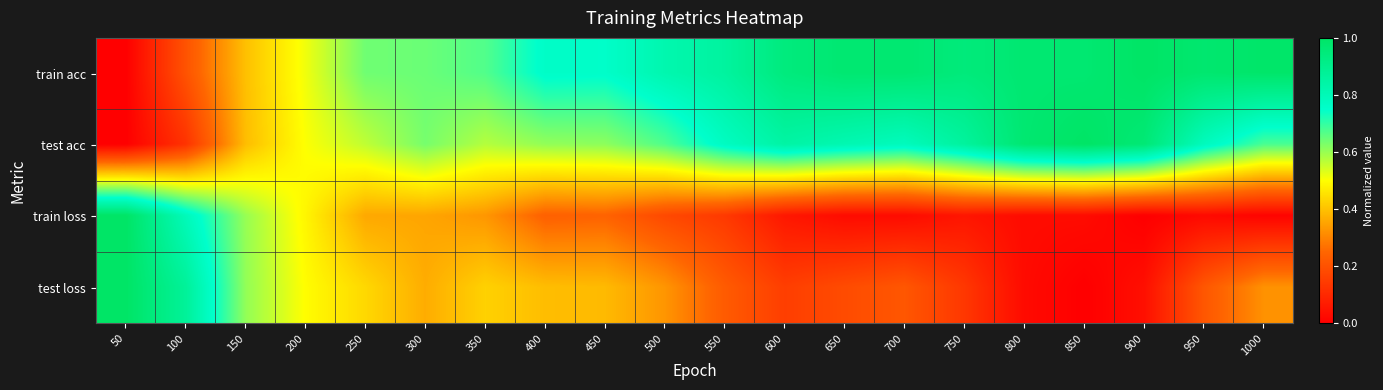

Rank the series at 850 from lowest to highest value.

test loss, train loss, train acc, test acc